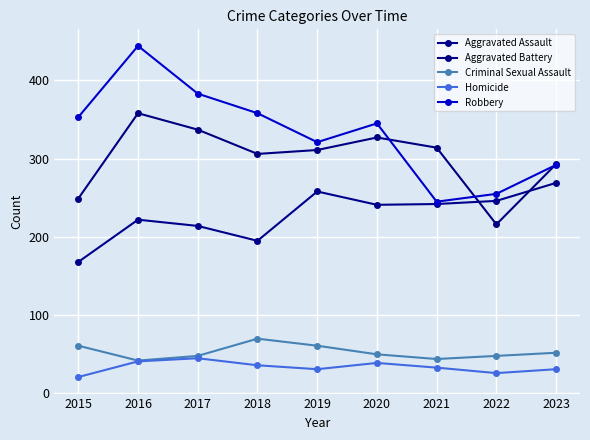

The value of Homicide at 2018 is 25. True or false?

False